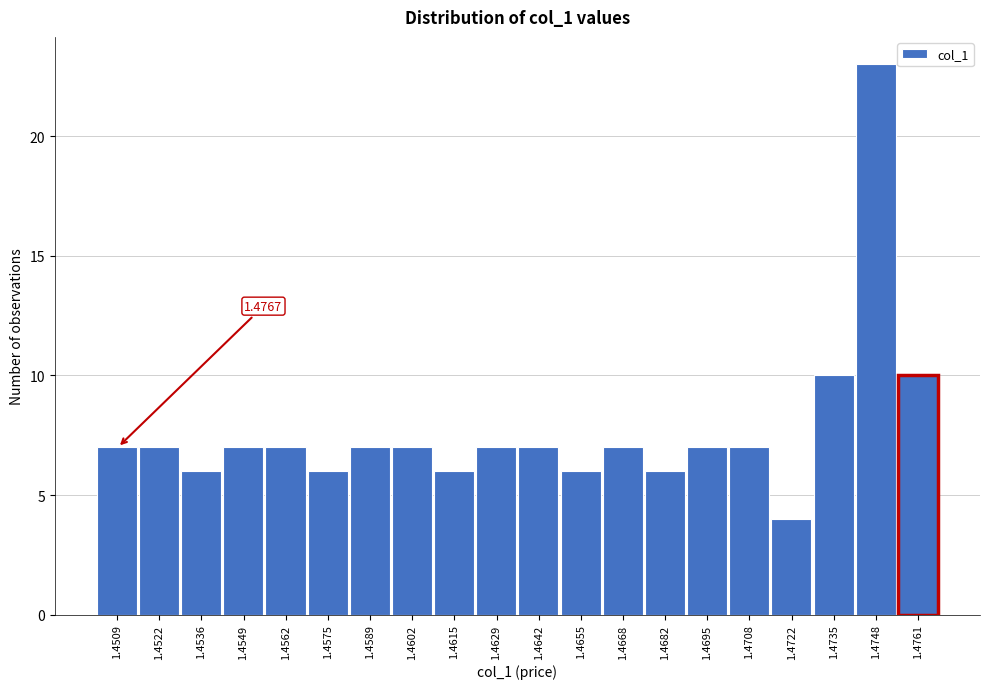

What is the average value?

8